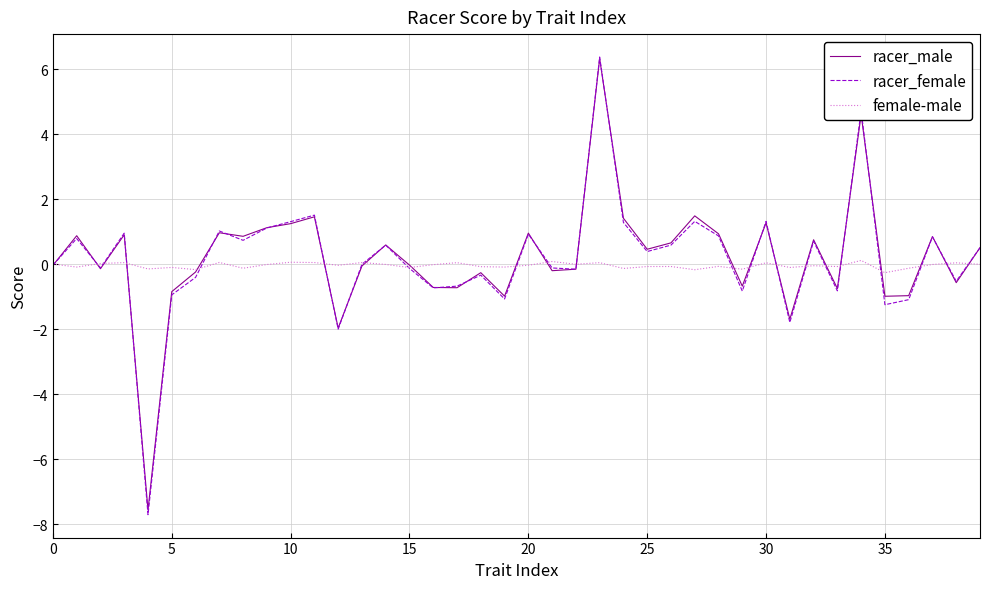

Which series has the largest range (max minus min)?

racer_female